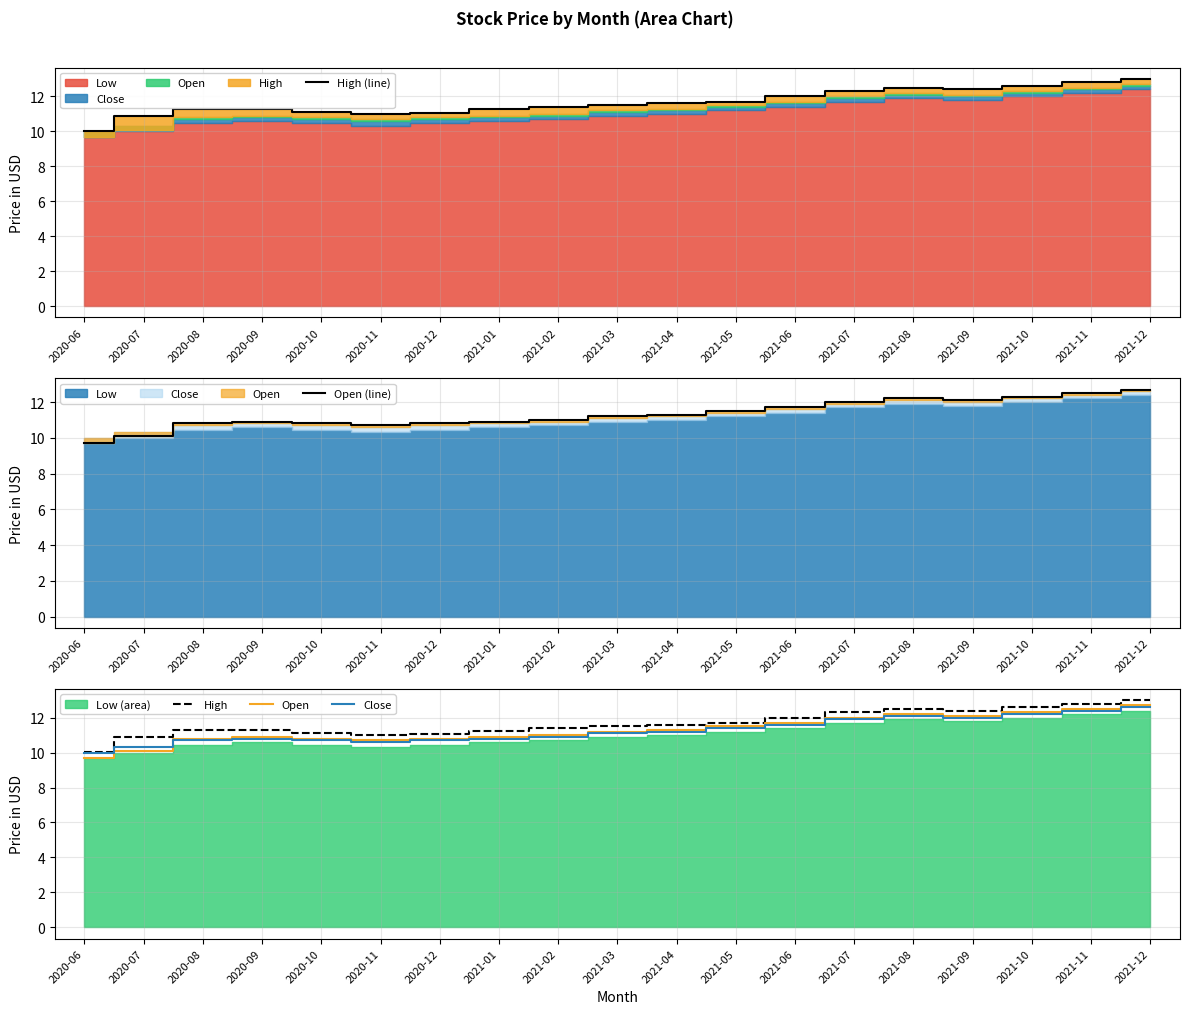

What position from the left is 2020-09?

4